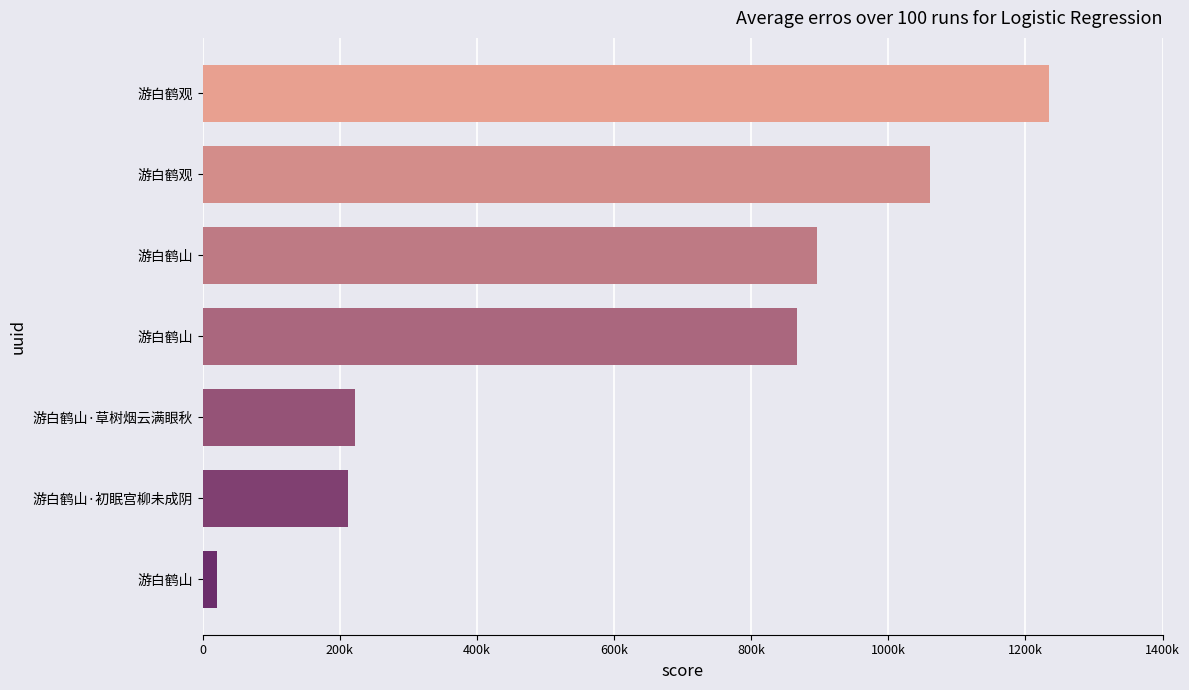

Does the chart contain any negative values?

No